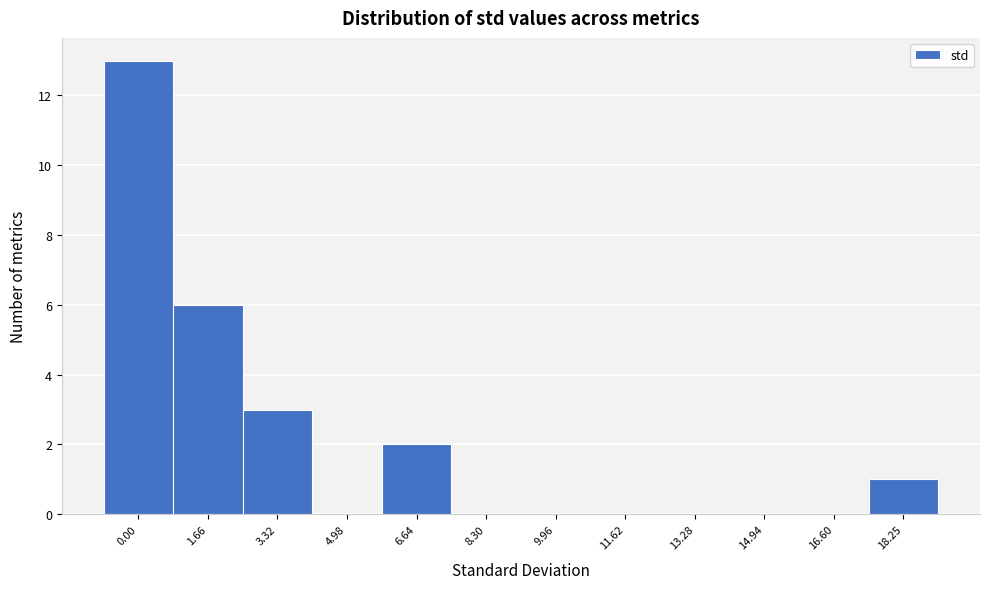

Reading left to right, extract all data points from this chart.

0.00=13	1.66=6	3.32=3	4.98=0	6.64=2	8.30=0	9.96=0	11.62=0	13.28=0	14.94=0	16.60=0	18.25=1